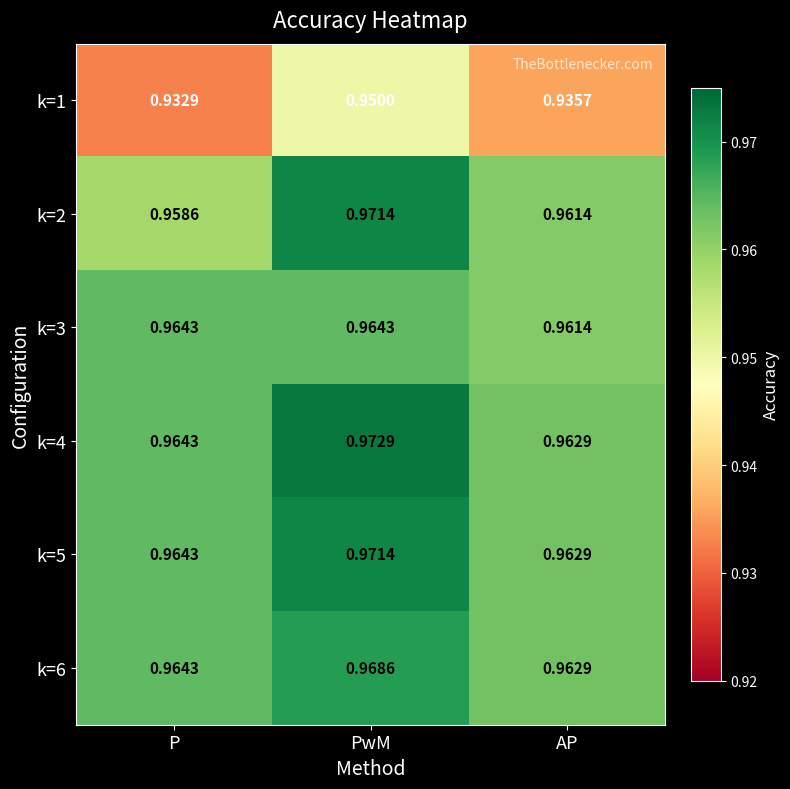

Which label corresponds to the largest value in the chart?

PwM